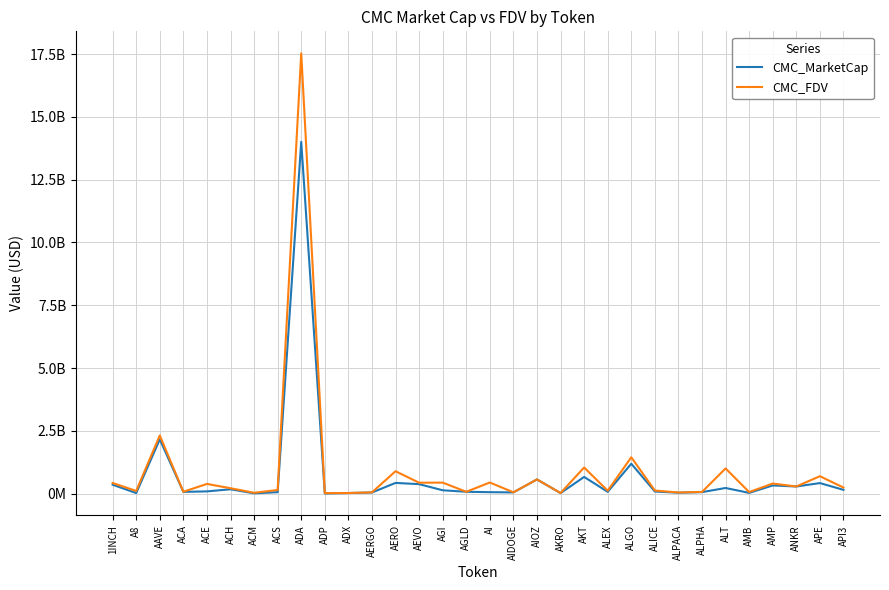

What is the difference between the highest and lowest values at ALT?

778903416.5